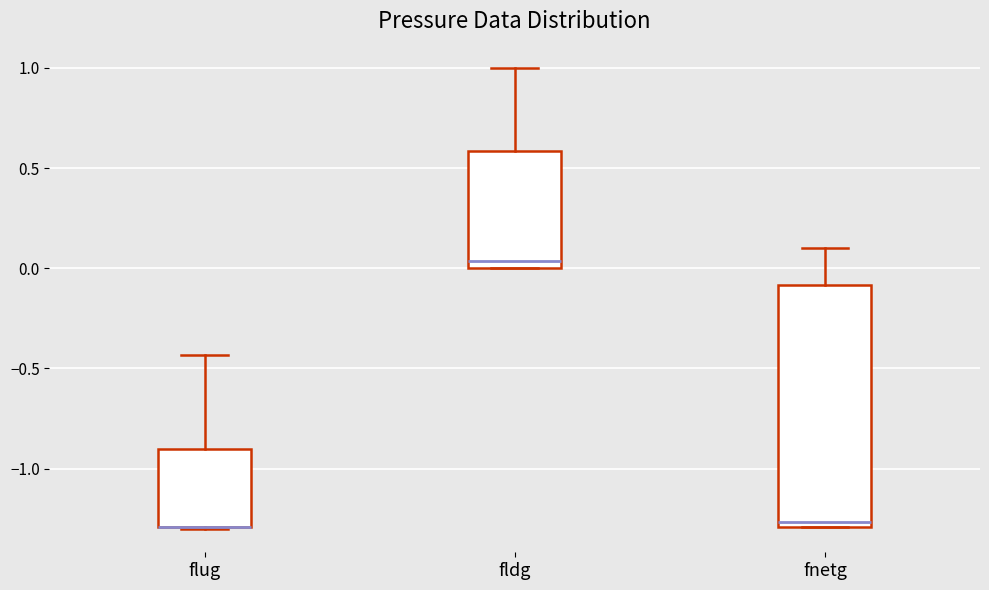

Reading left to right, transcribe this box plot: for each box, give where its median line is, the range the box spans, and where its two whiskers end, as read against the y-axis. The values are not printed on the chart, so give them approximately, as read against the axis.

flug: median -1.30 (drawn on the box's lower edge), box -1.30 to -0.90, whiskers -1.30 to -0.45
fldg: median 0.05, box 0.00 to 0.60, whiskers 0.00 to 1.00
fnetg: median -1.25, box -1.30 to -0.10, whiskers -1.30 to 0.10